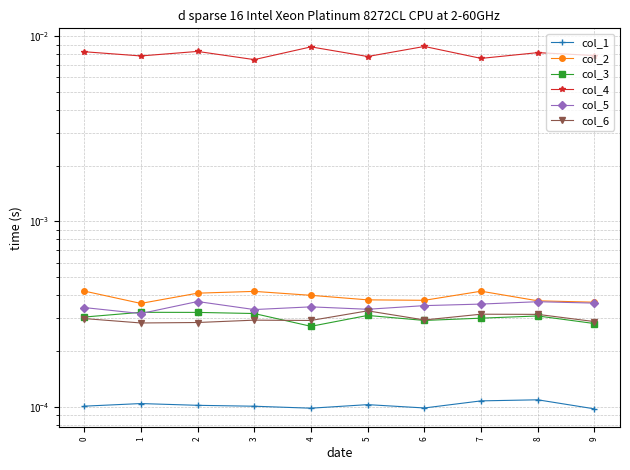

At which category is the sum across all series the highest?

6